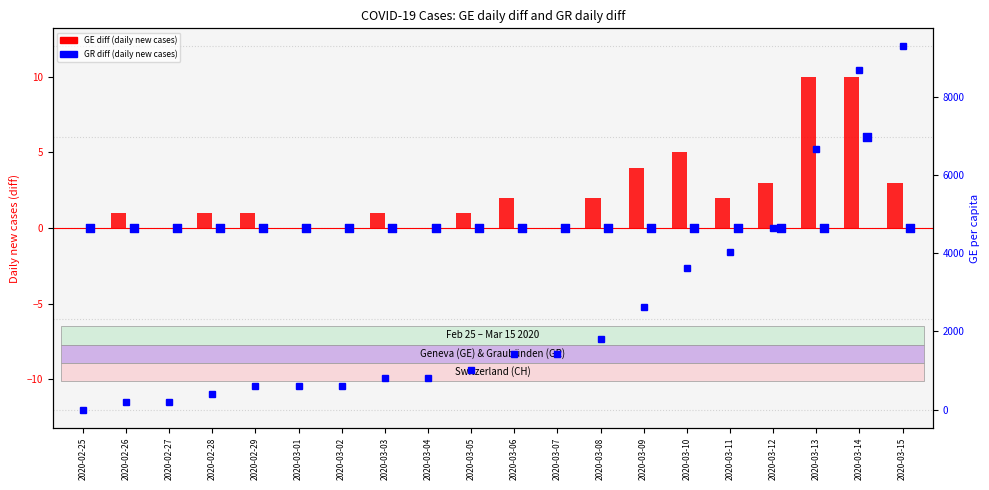

Which series has the largest total across all categories?

GE per capita (scaled)